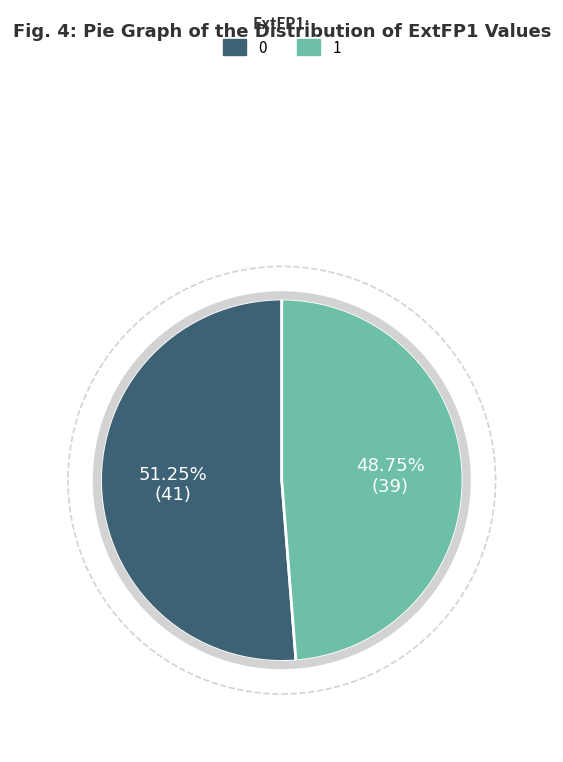

How many segments does this pie chart have?

2